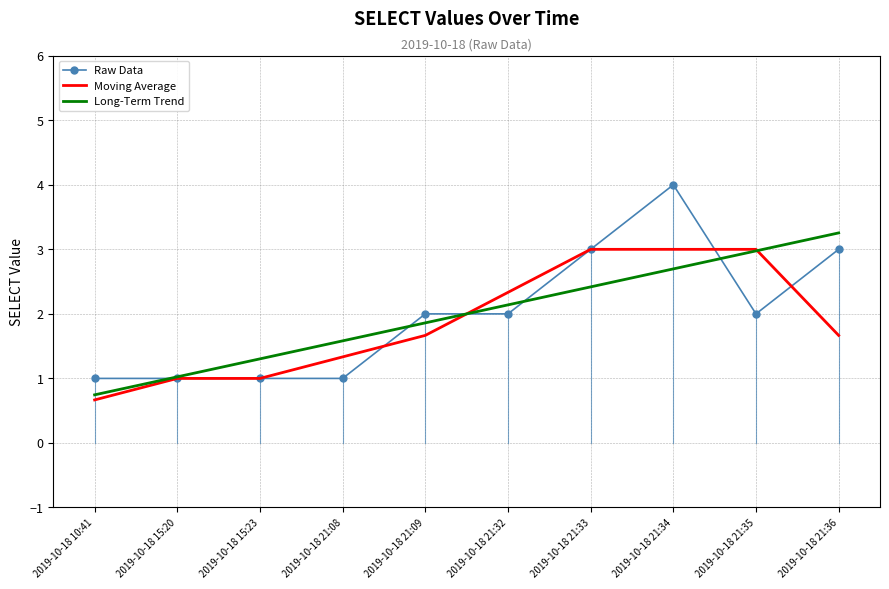

What are all the series names shown in the legend?

Raw Data, Moving Average, Long-Term Trend